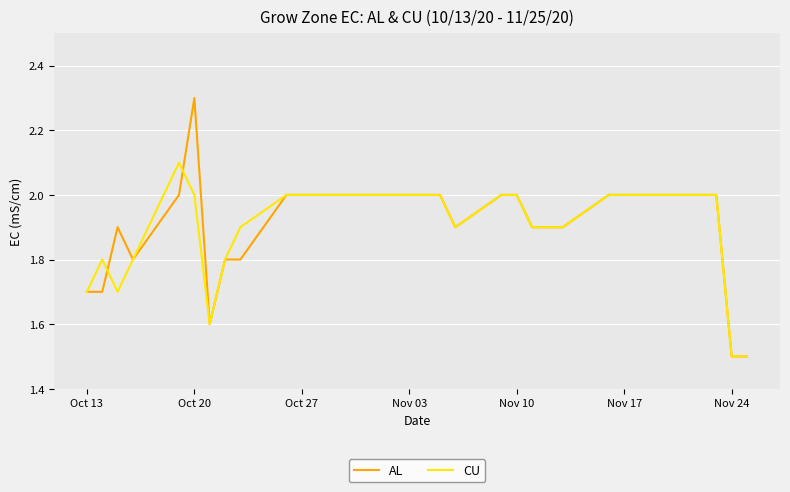

At how many categories does at least one series exceed 1?

31